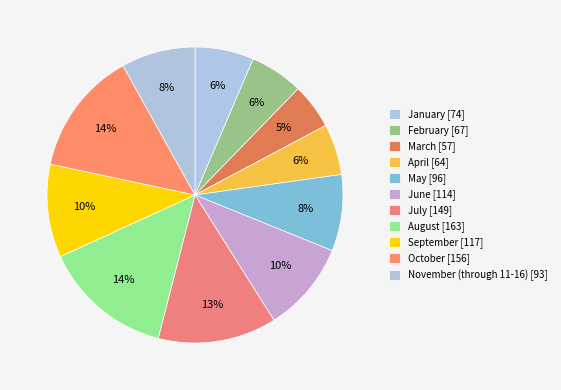

Which category has the biggest portion of the pie?

August